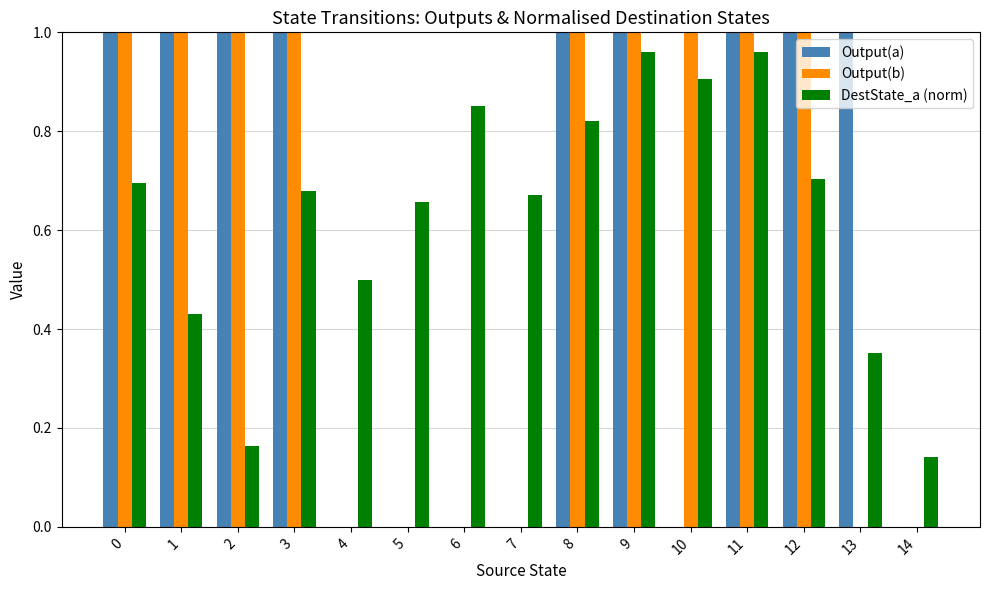

The DestState_a (norm) series shows 1.2 at 8. True or false?

False